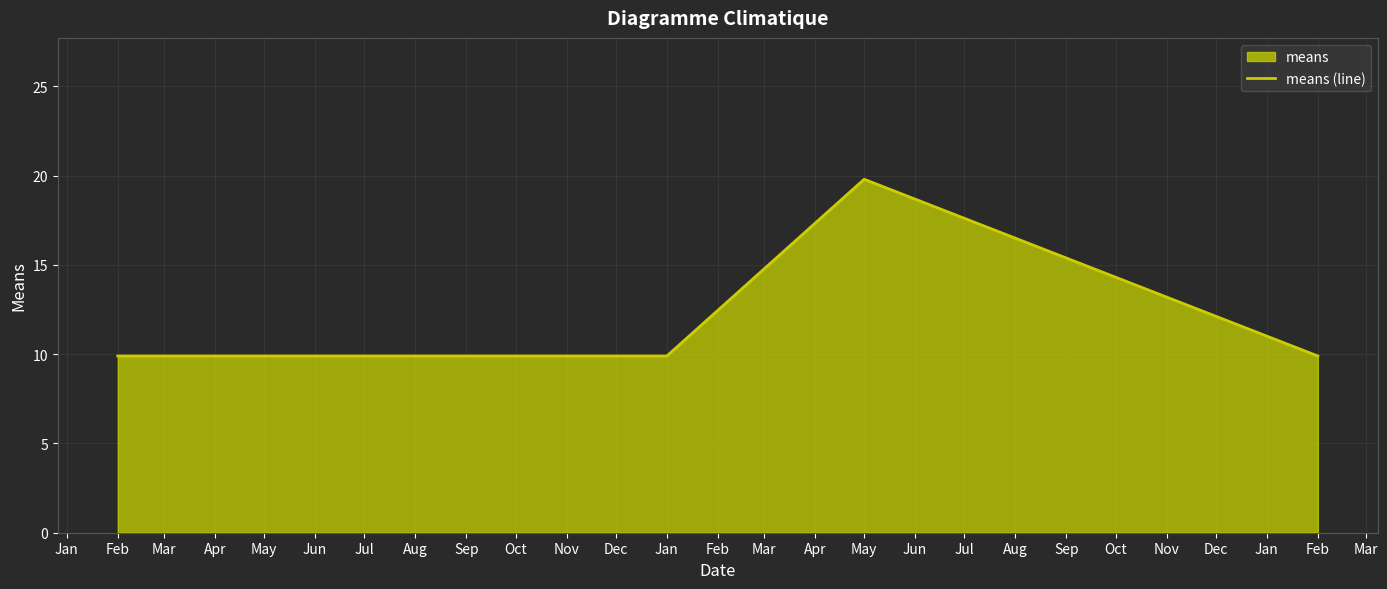

Between Feb and May, which is larger?

May